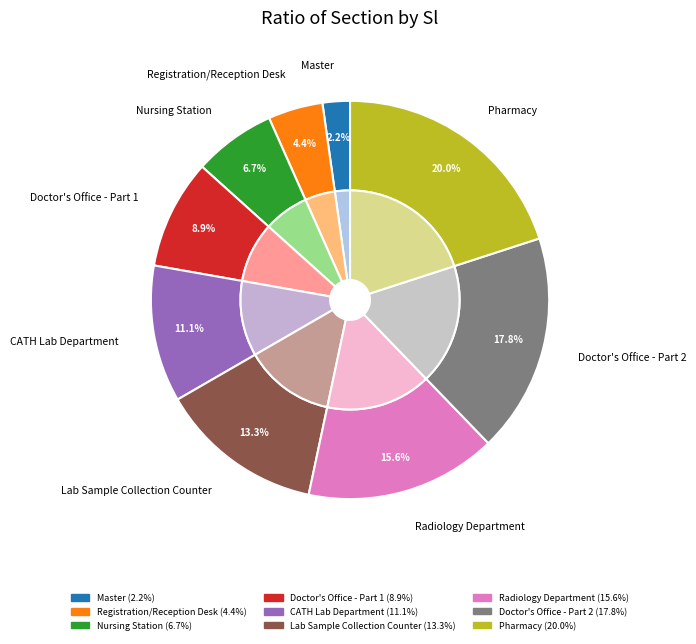

What is the change in value from Nursing Station to Lab Sample Collection Counter?

+3